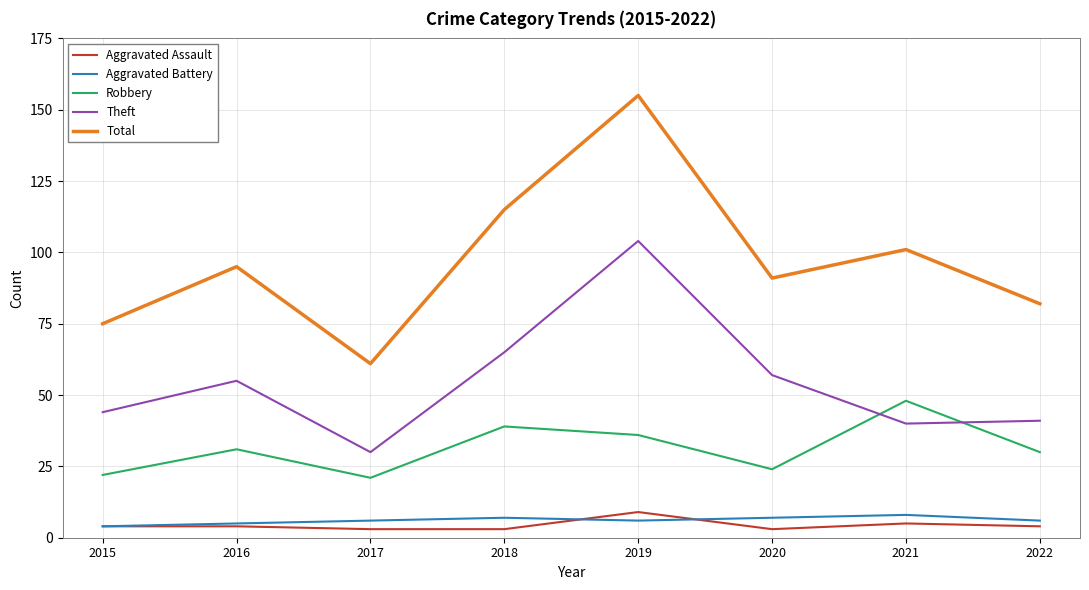

What is the maximum value for Theft?

104